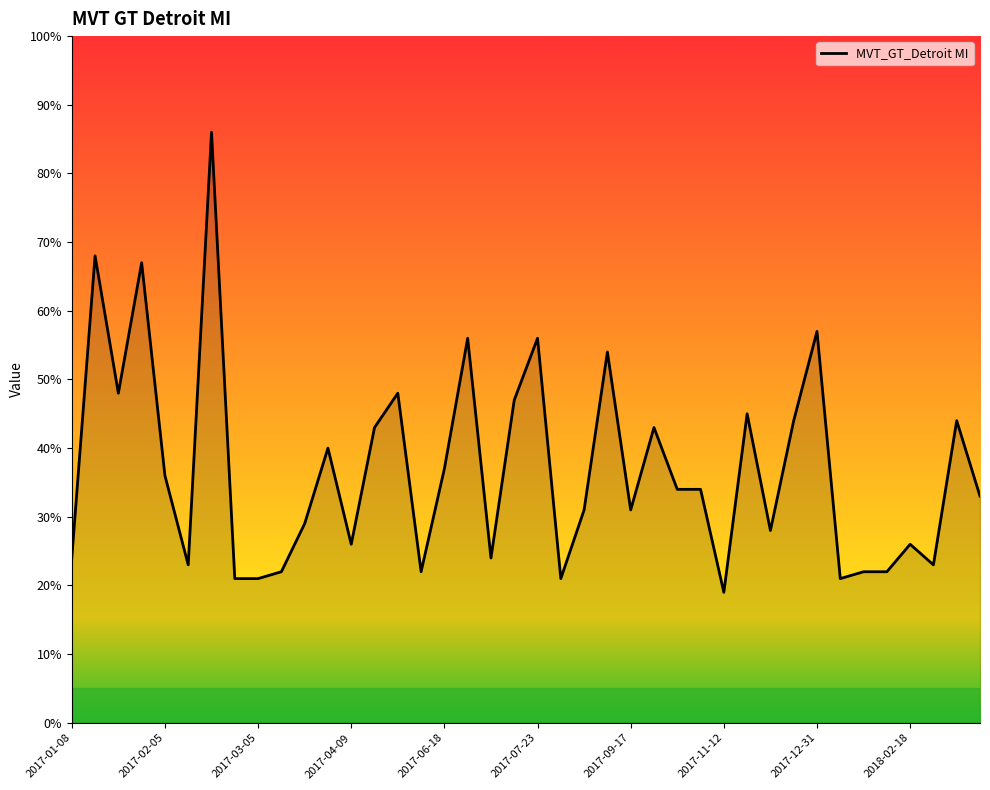

What is the smallest value displayed?

19